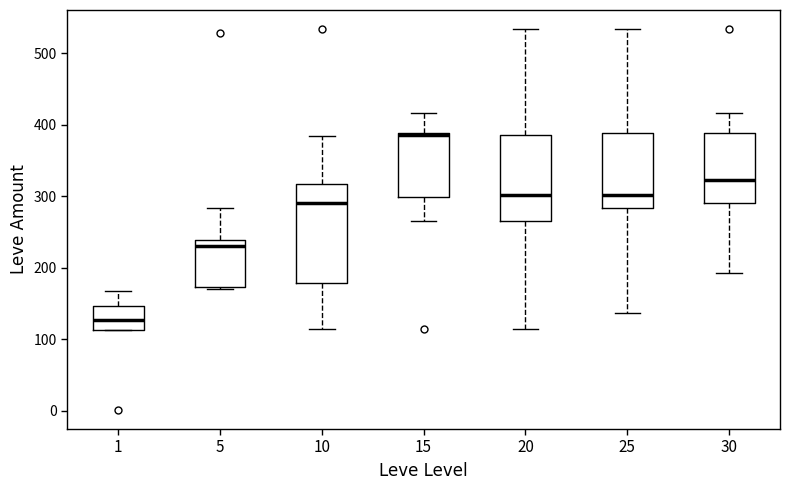

Which box has the lowest median line?

1